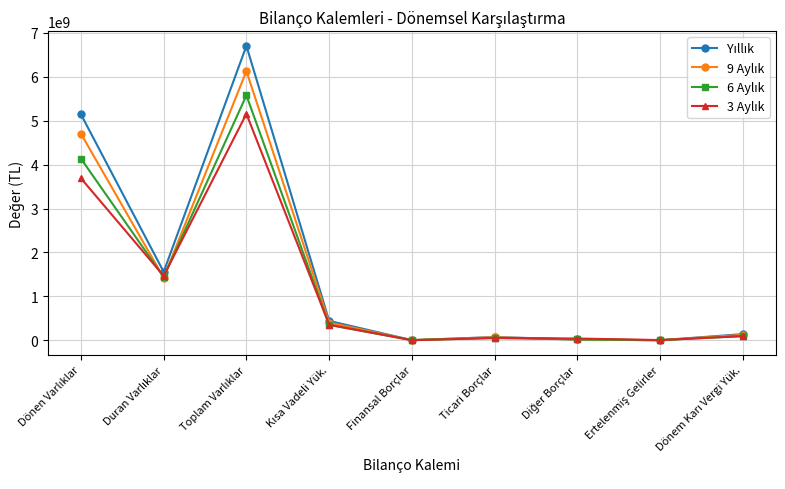

What is the minimum value shown in the chart?

1354000